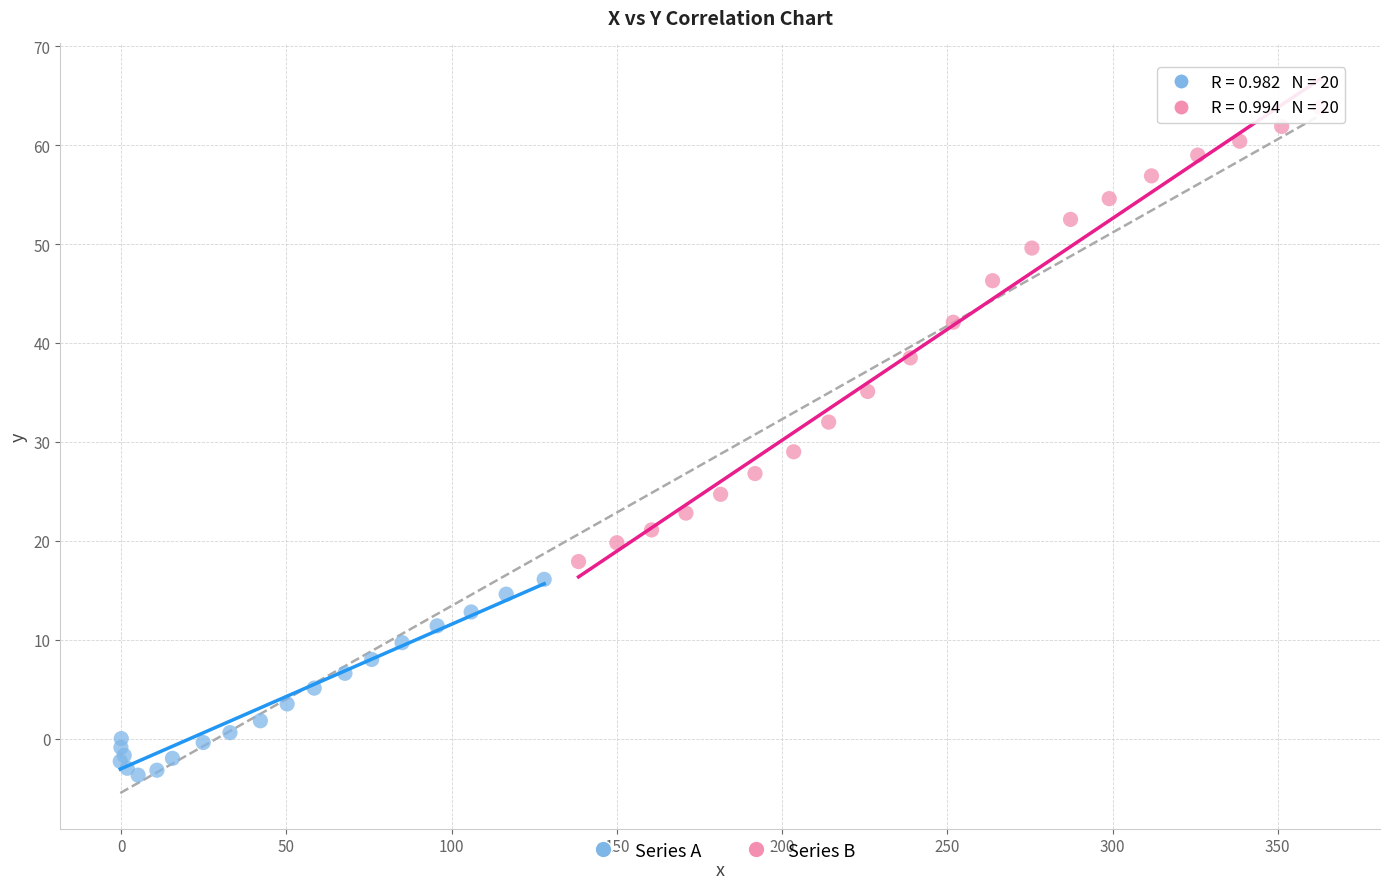

What are all the series names shown in the legend?

Series A, Series B